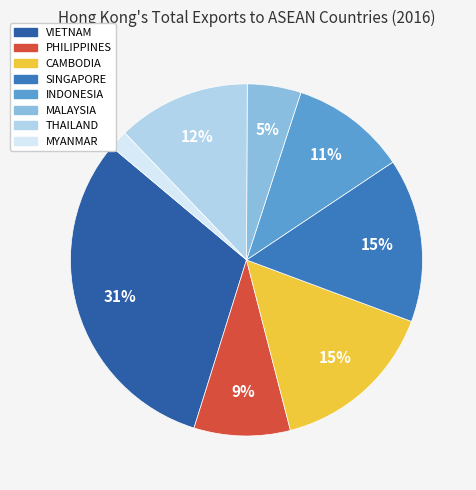

To the nearest percent, what is the difference between the largest and smallest slice percentages?

30%